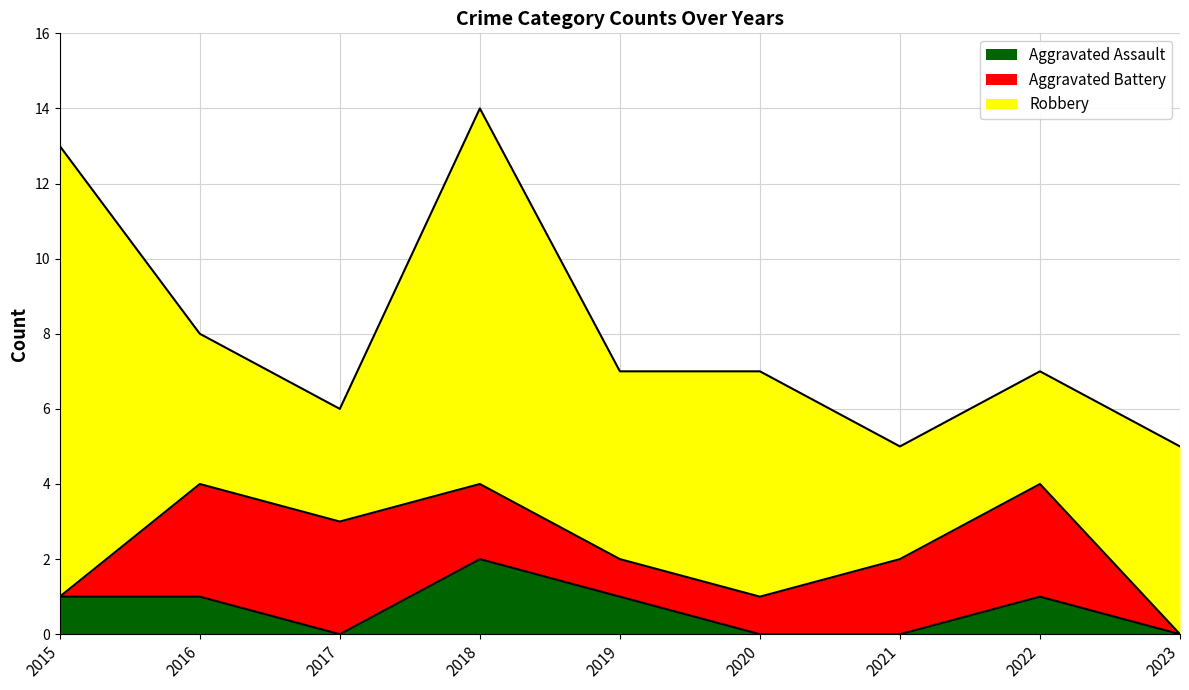

What is the difference between the Robbery values at 2016 and 2017?

1